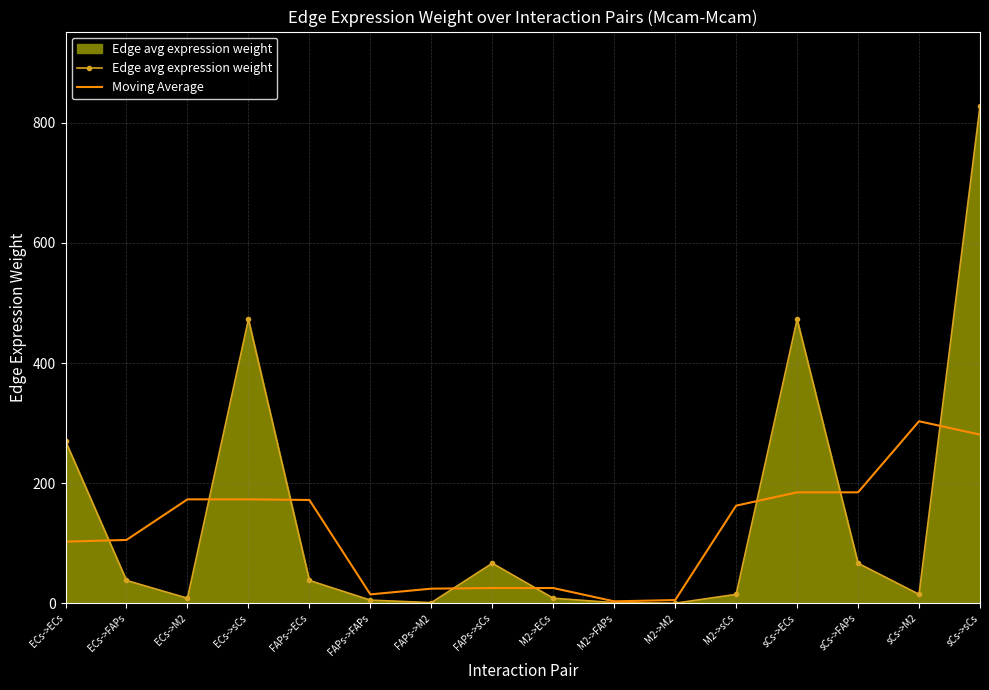

What is the difference between the maximum and second lowest values in the Edge avg expression weight series?

826.3